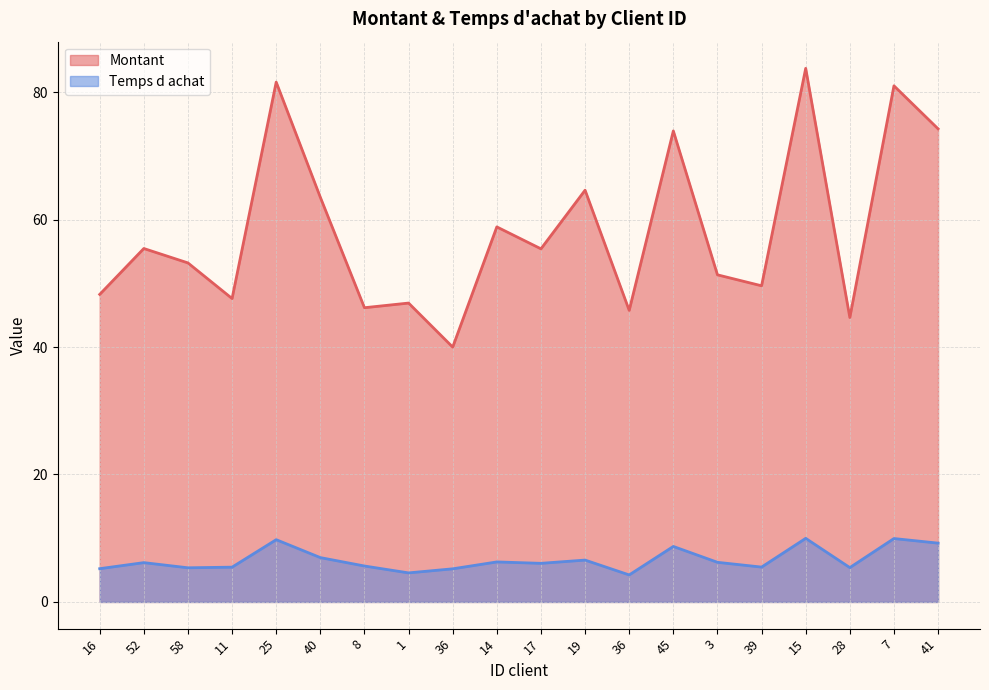

How many interior local peaks does the Montant series have?

8